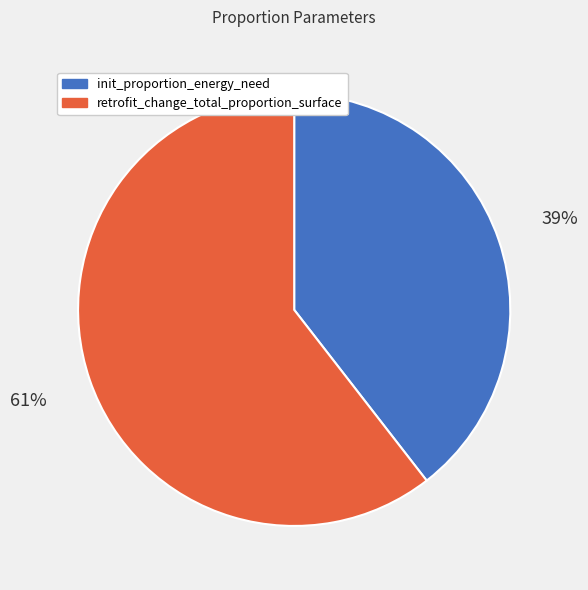

To the nearest percent, what is the combined percentage of init_proportion_energy_need and retrofit_change_total_proportion_surface?

100%